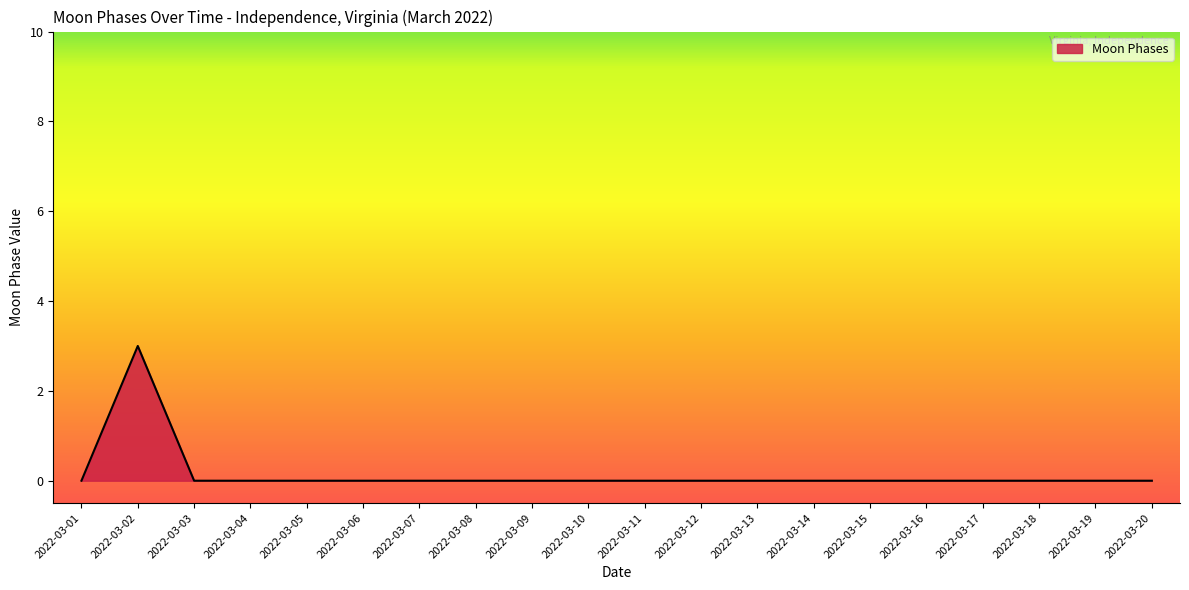

How many values are between 0 and 1?

19